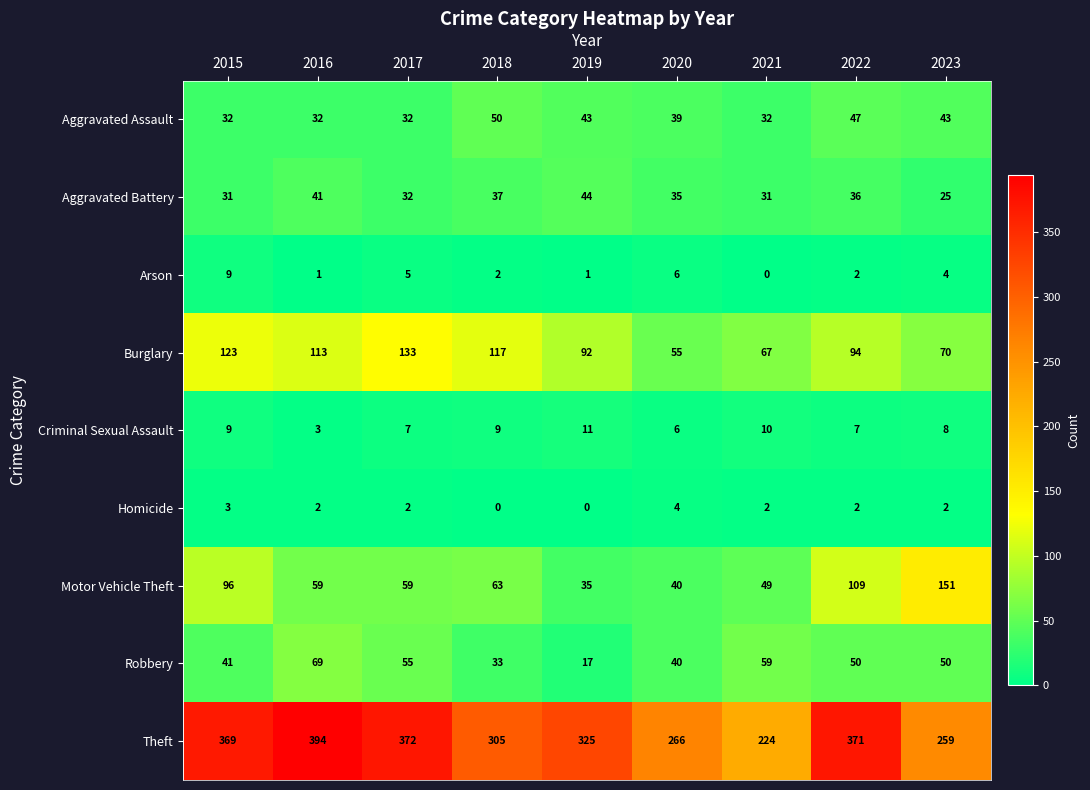

What is the sum of the Robbery values at 2019 and 2017?

72